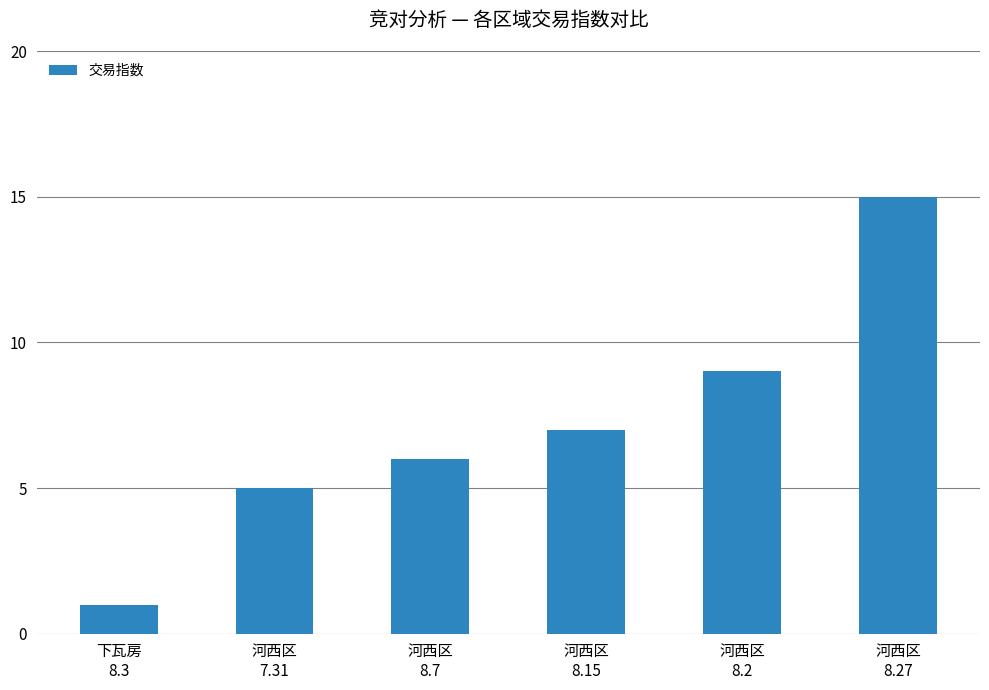

At which category does the chart reach its minimum across all series?

下瓦房
8.3